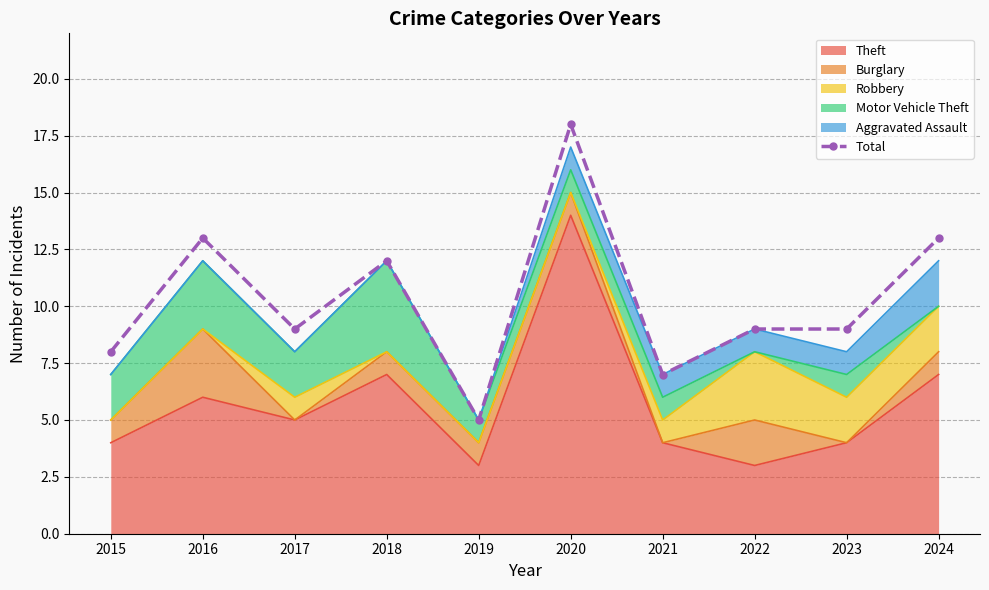

Reading left to right, what are all the values shown in this chart?

2015=8	2016=13	2017=9	2018=12	2019=5	2020=18	2021=7	2022=9	2023=9	2024=13